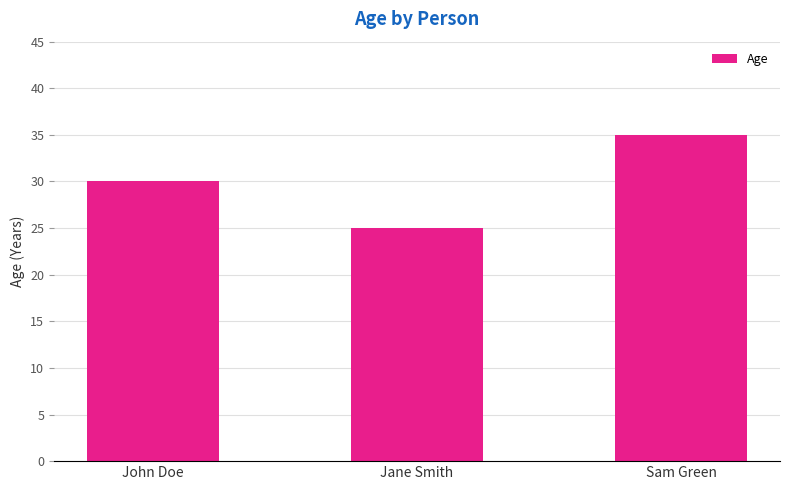

How many values are between 25 and 35?

3